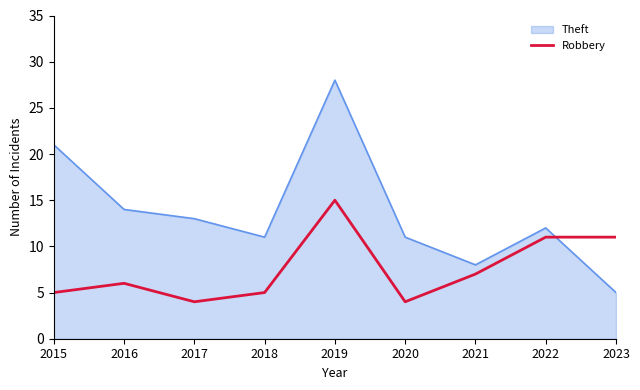

Rank the series by their maximum value, from highest to lowest.

Theft, Robbery